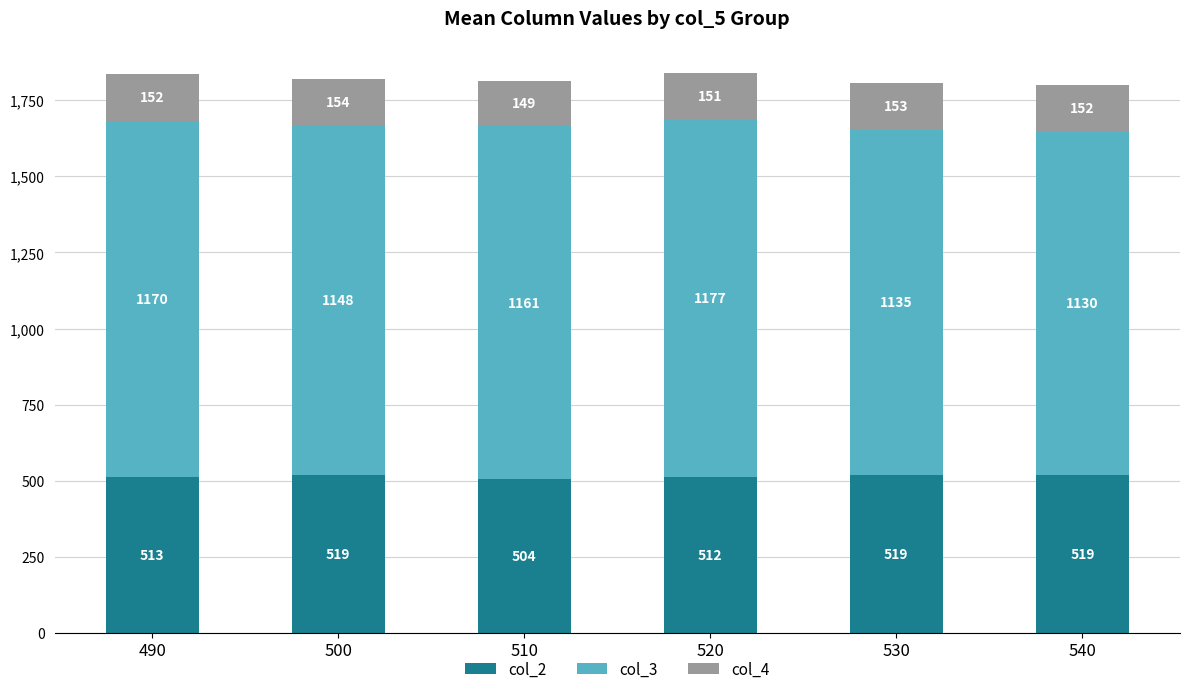

At which label does col_2 reach its minimum?

510